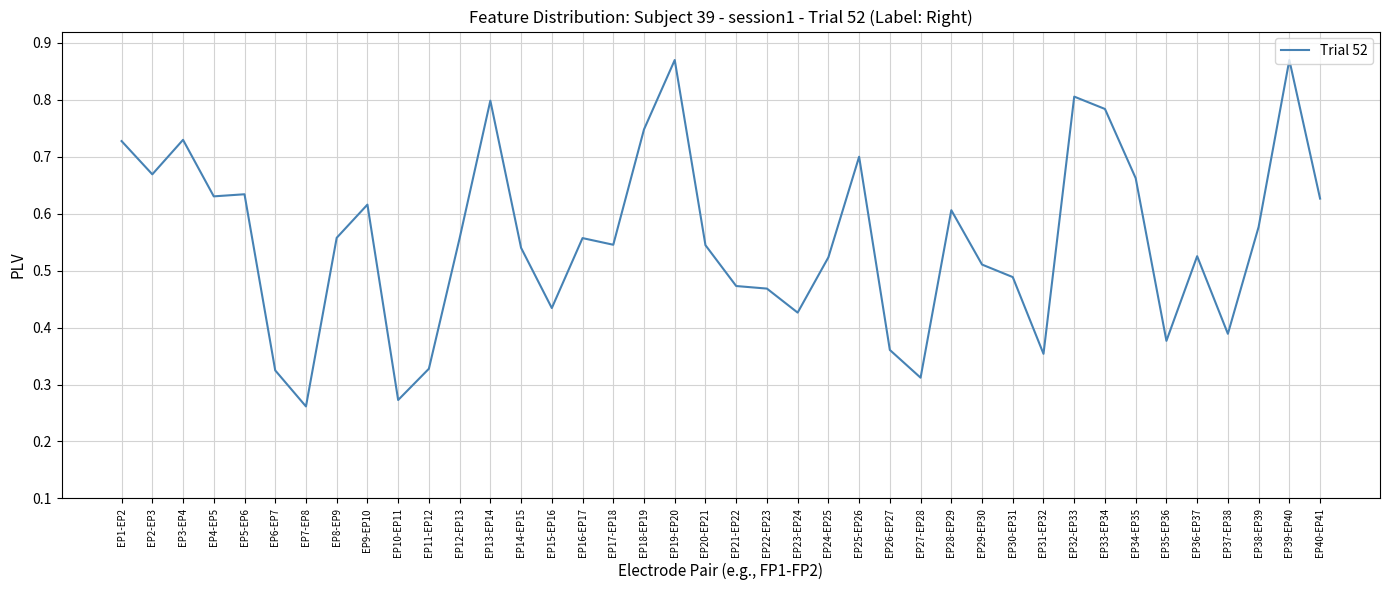

The chart shows a value of 0.4 at EP10-EP11. True or false?

False